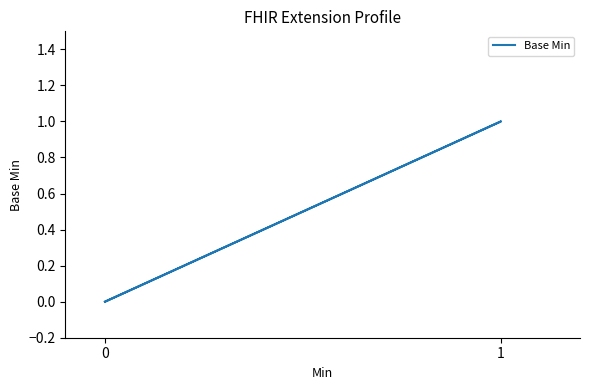

What is the greatest value displayed?

1